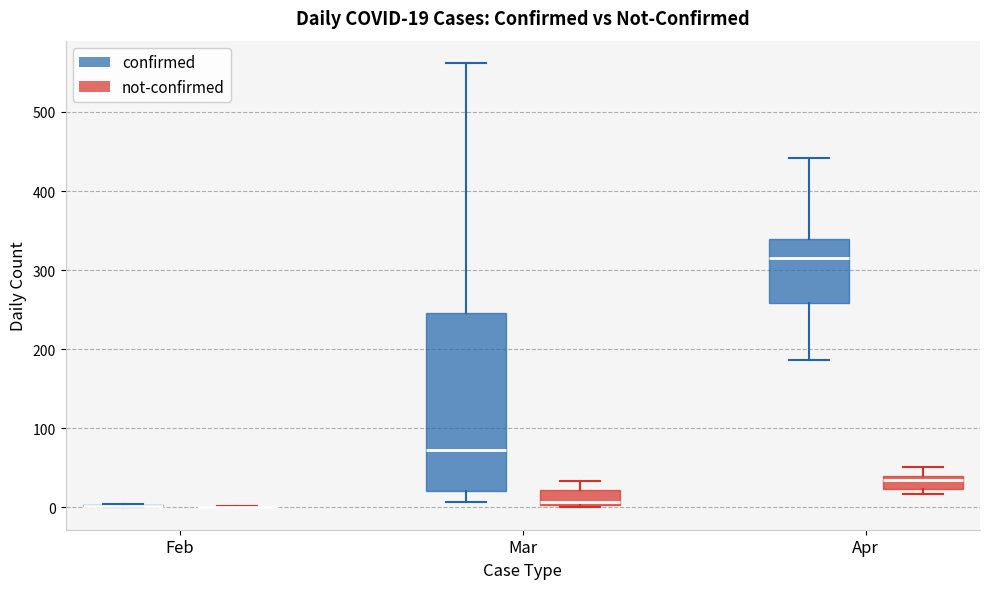

Which box is the tallest, from its lower edge to its upper edge?

Mar (confirmed)